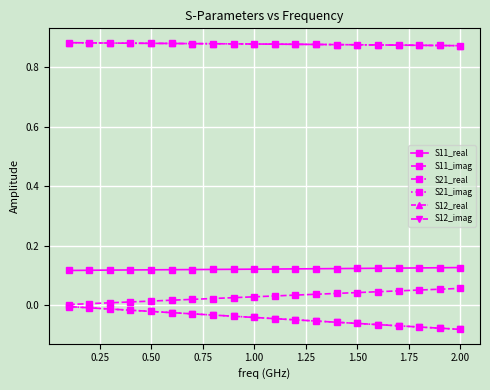

How many lines are shown in the chart?

6